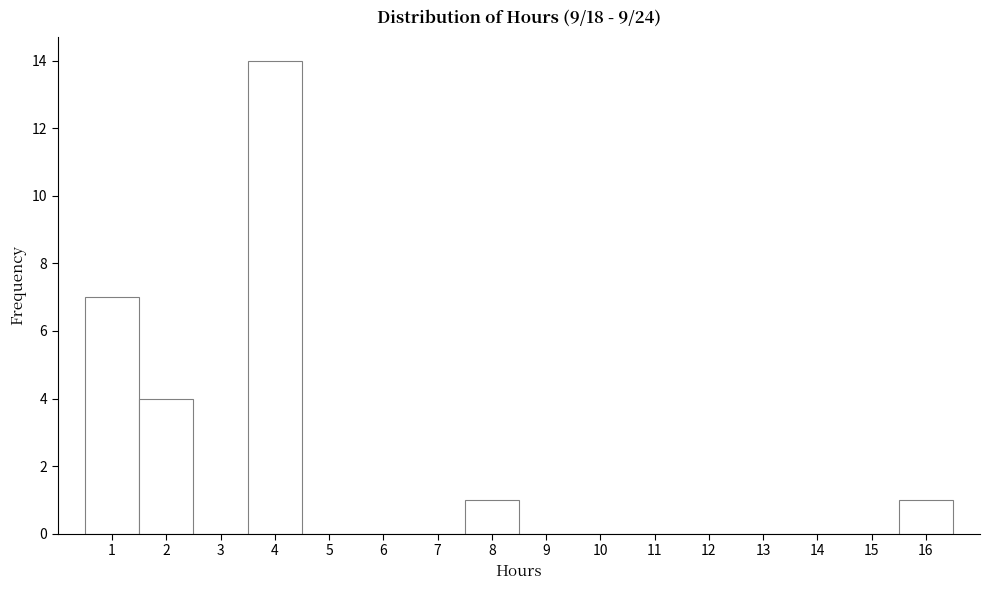

Reading left to right, transcribe this chart: for each bar, give the range it covers on the x-axis and its height. The values are not printed on the chart, so give them approximately, as read against the axis.

0.5 to 1.5: 7
1.5 to 2.5: 4
2.5 to 3.5: 0
3.5 to 4.5: 14
4.5 to 5.5: 0
5.5 to 6.5: 0
6.5 to 7.5: 0
7.5 to 8.5: 1
8.5 to 9.5: 0
9.5 to 10.5: 0
10.5 to 11.5: 0
11.5 to 12.5: 0
12.5 to 13.5: 0
13.5 to 14.5: 0
14.5 to 15.5: 0
15.5 to 16.5: 1